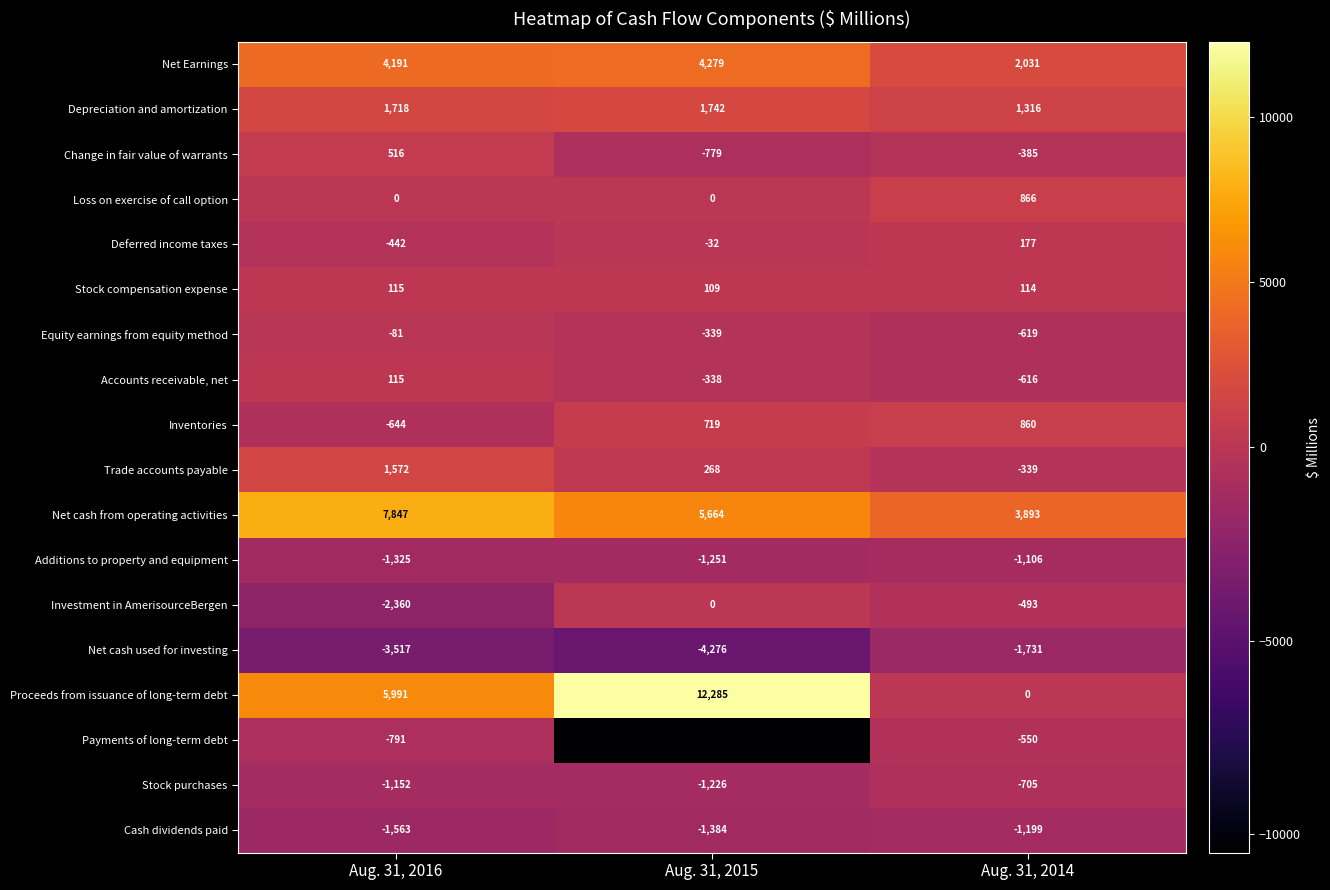

What is the difference between the highest and lowest values at Aug. 31, 2016?

11364